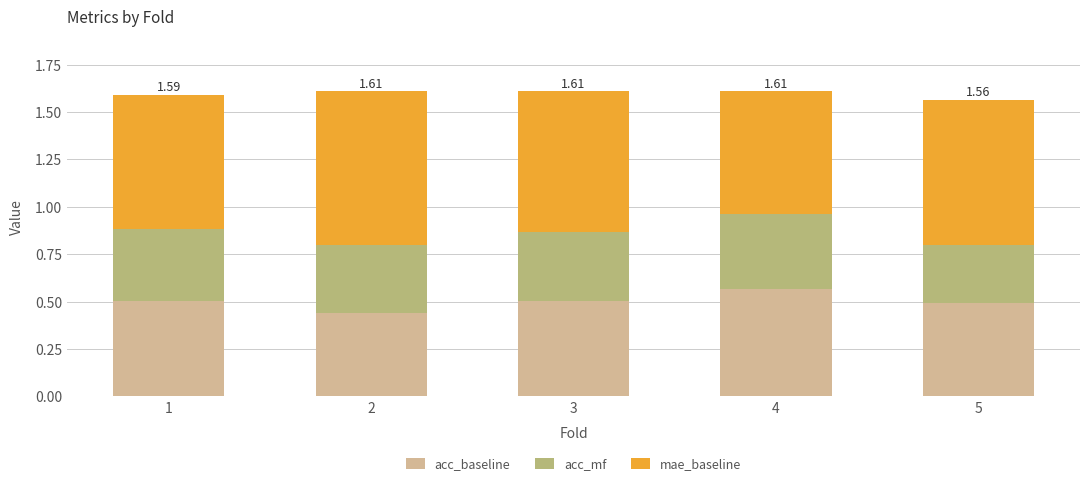

What is the total value across all series at 1?

1.6